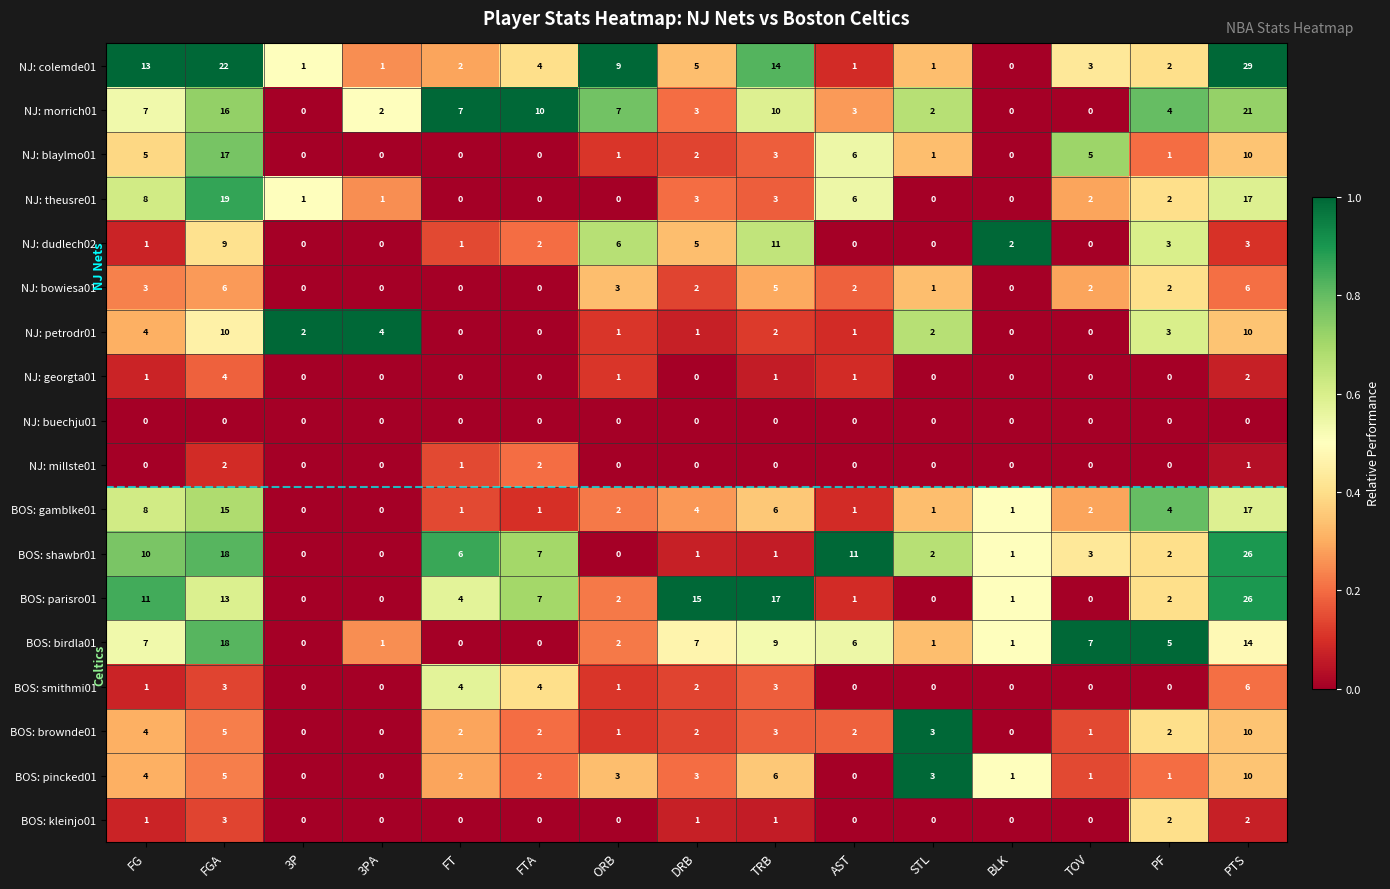

What is the difference between the BOS: shawbr01 values at FTA and TRB?

6